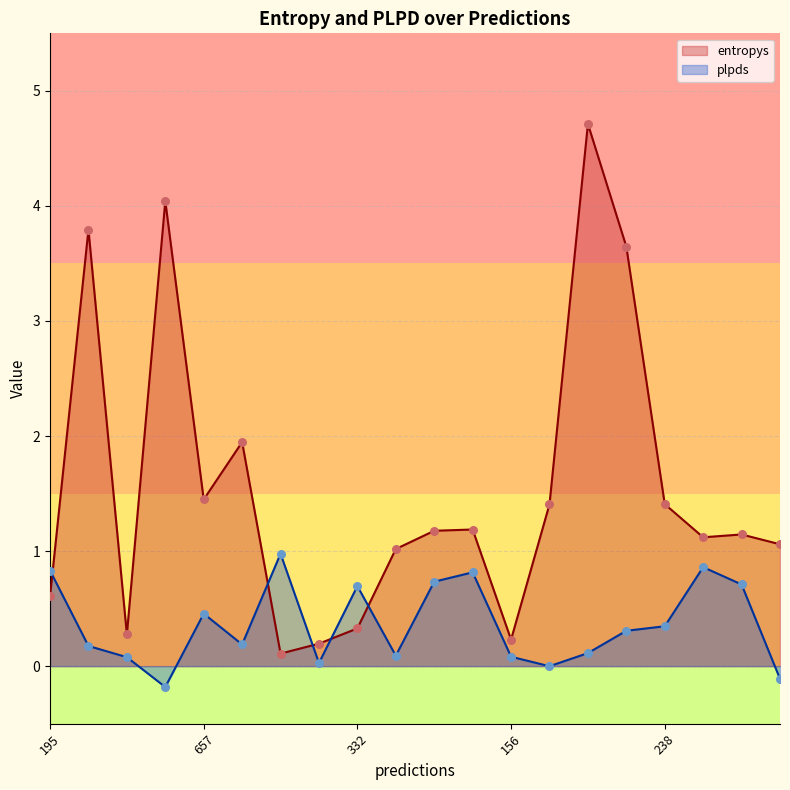

Which series has the largest total across all categories?

entropys